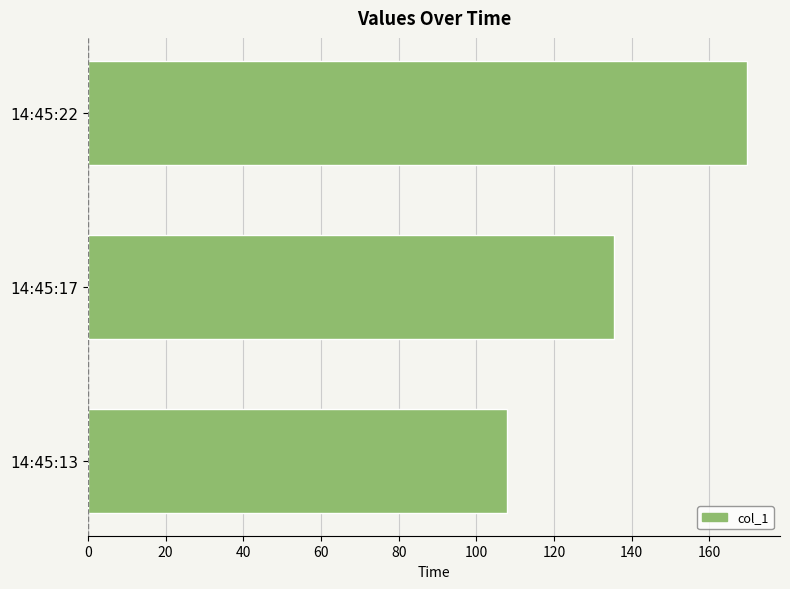

How many bars are there in total?

3